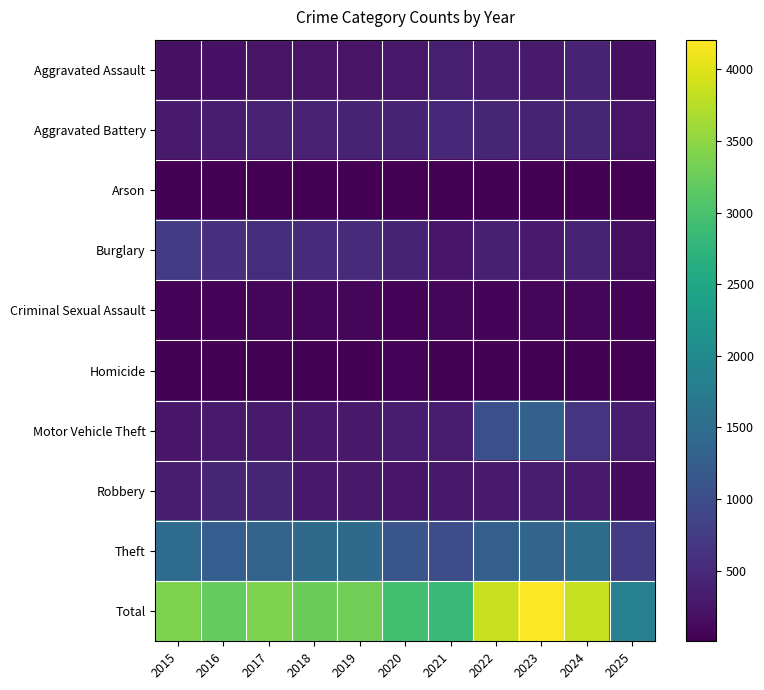

What is the difference between the highest and lowest values at 2021?

2838